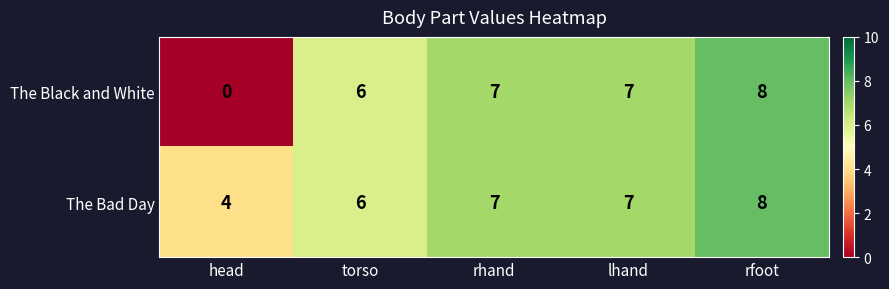

Between head and rfoot, which series saw the biggest shift?

The Black and White